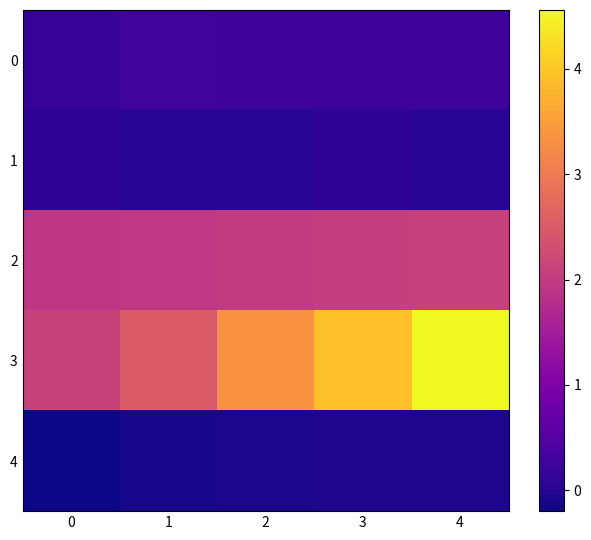

At which category does the chart reach its peak across all series?

4